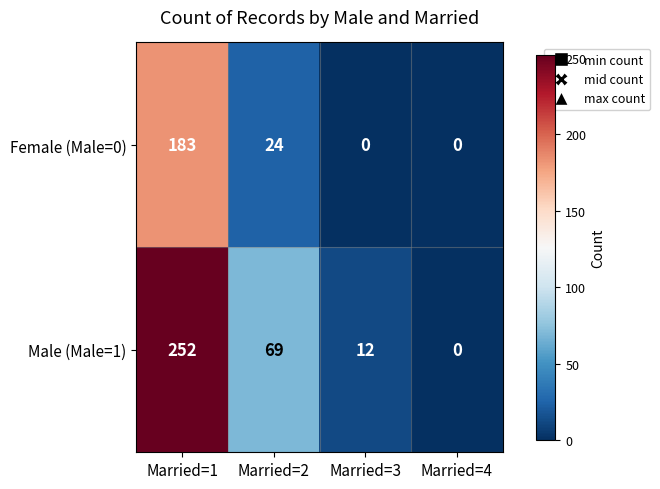

Reading left to right, transcribe all the data shown in this chart.

Female (Male=0): 183	24	0	0
Male (Male=1): 252	69	12	0